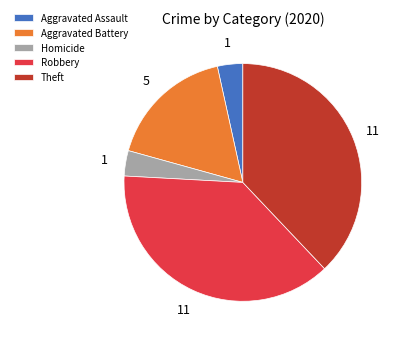

Between Theft and Homicide, which is larger?

Theft